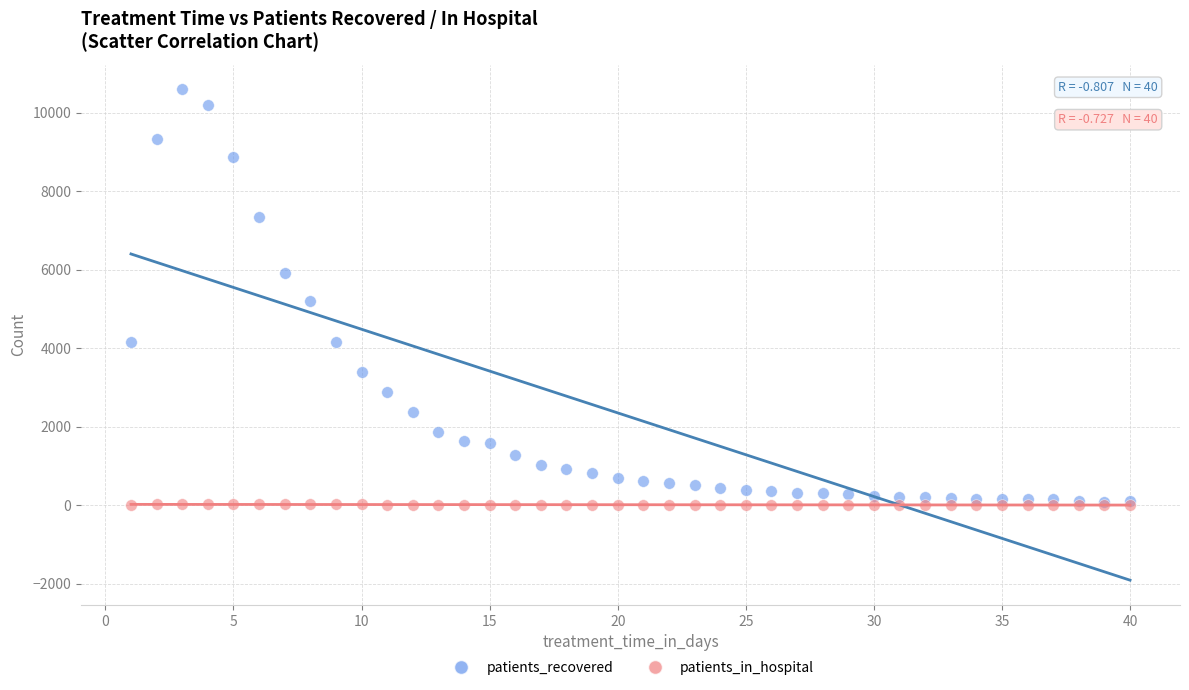

In the patients_recovered series, what Y value is closest to 5343?

5198